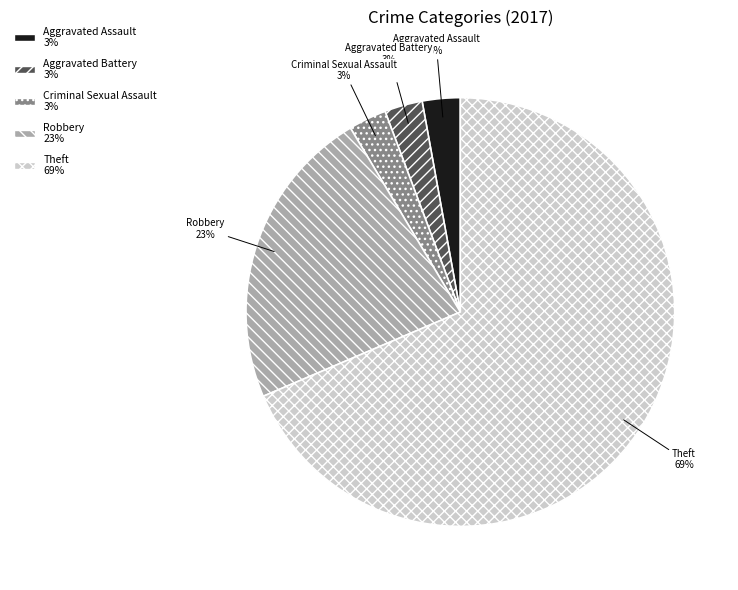

To the nearest percent, what is the average slice percentage?

20%